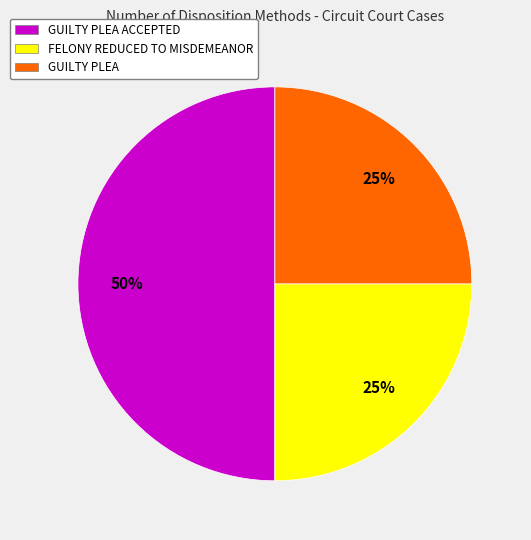

What is the ratio of the value at GUILTY PLEA to the value at FELONY REDUCED TO MISDEMEANOR?

1.0